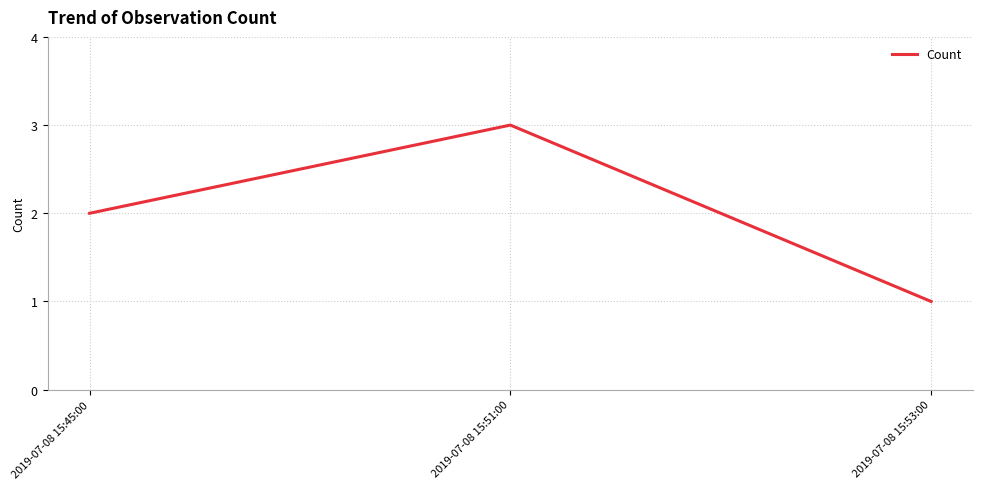

What is the greatest value displayed?

3